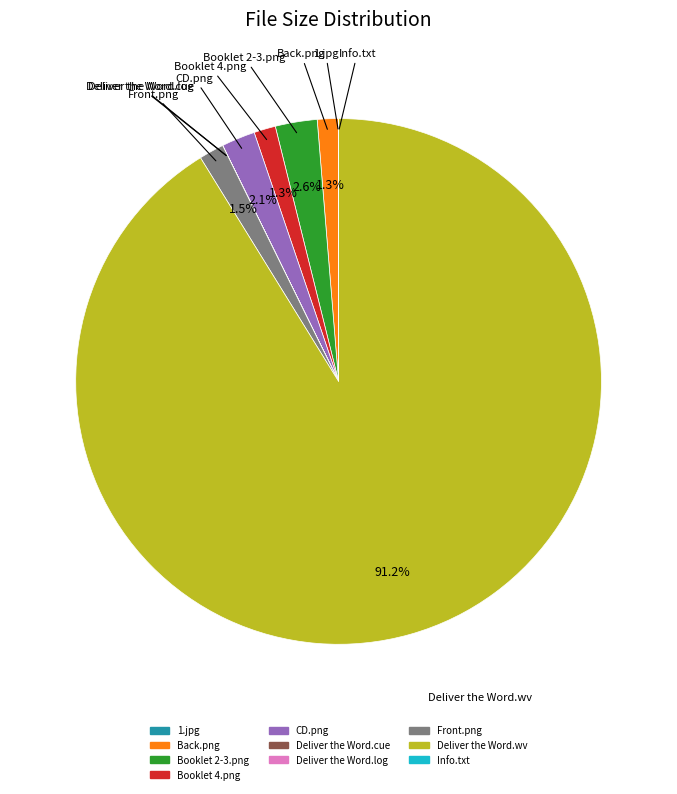

What is the largest slice in the pie chart?

Deliver the Word.wv